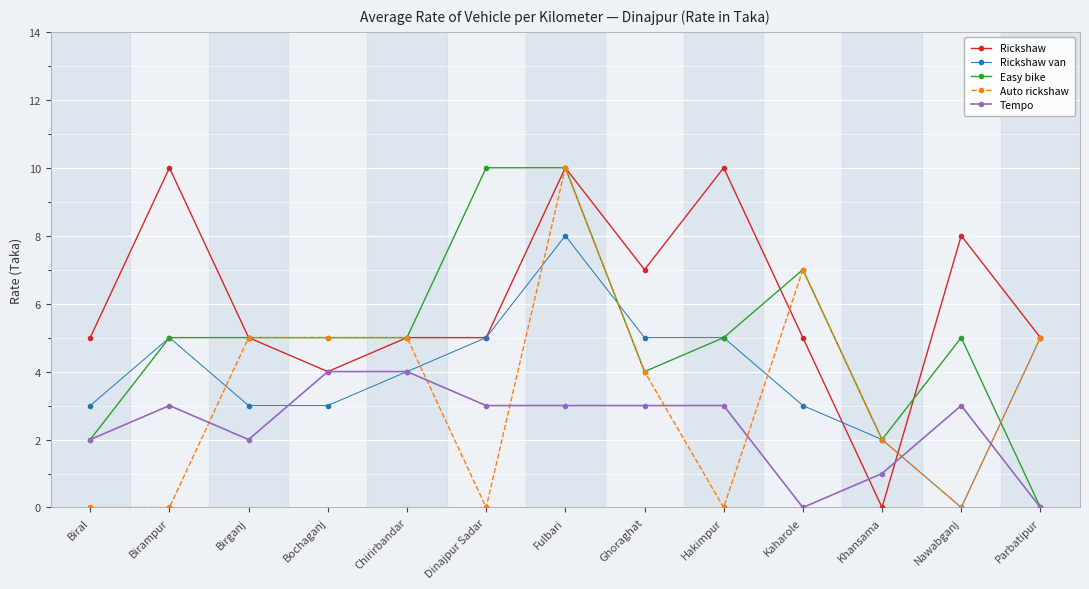

At which label does Rickshaw reach its minimum?

Khansama